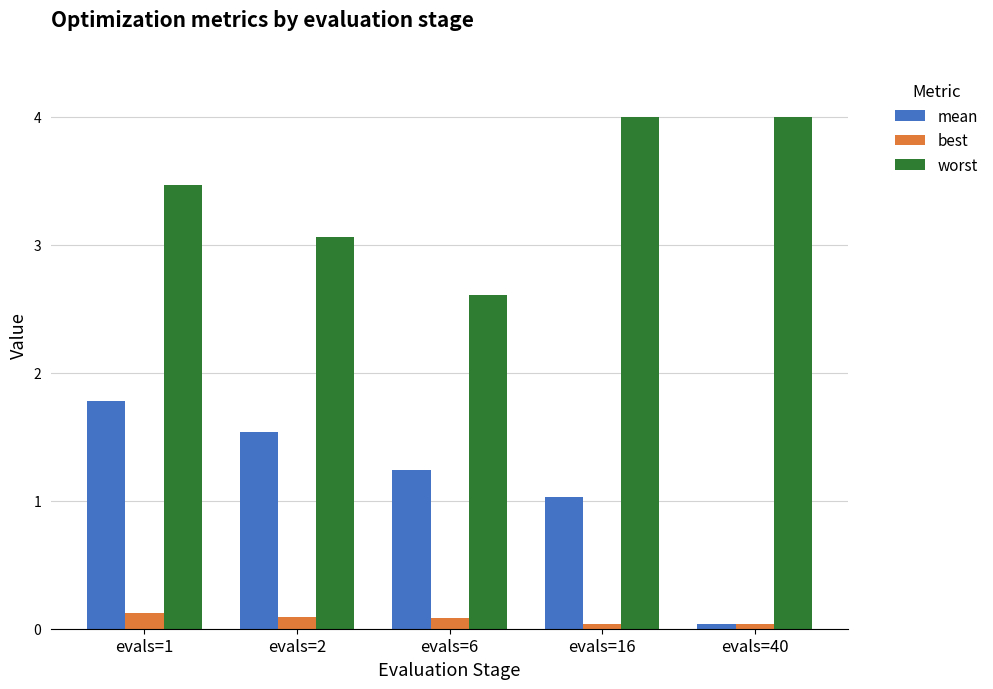

Between evals=6 and evals=16, which series saw the biggest shift?

worst